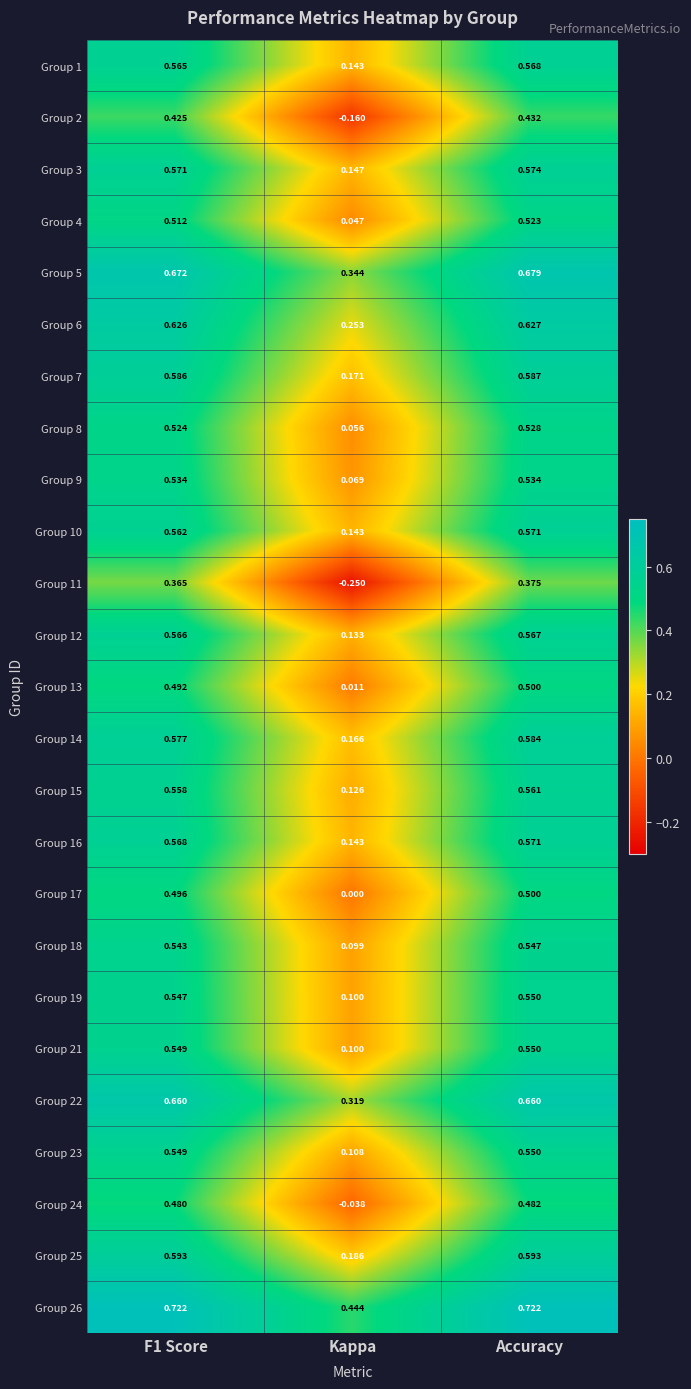

Is the value of Group 8 at Accuracy greater than the value of Group 1 at F1 Score?

No